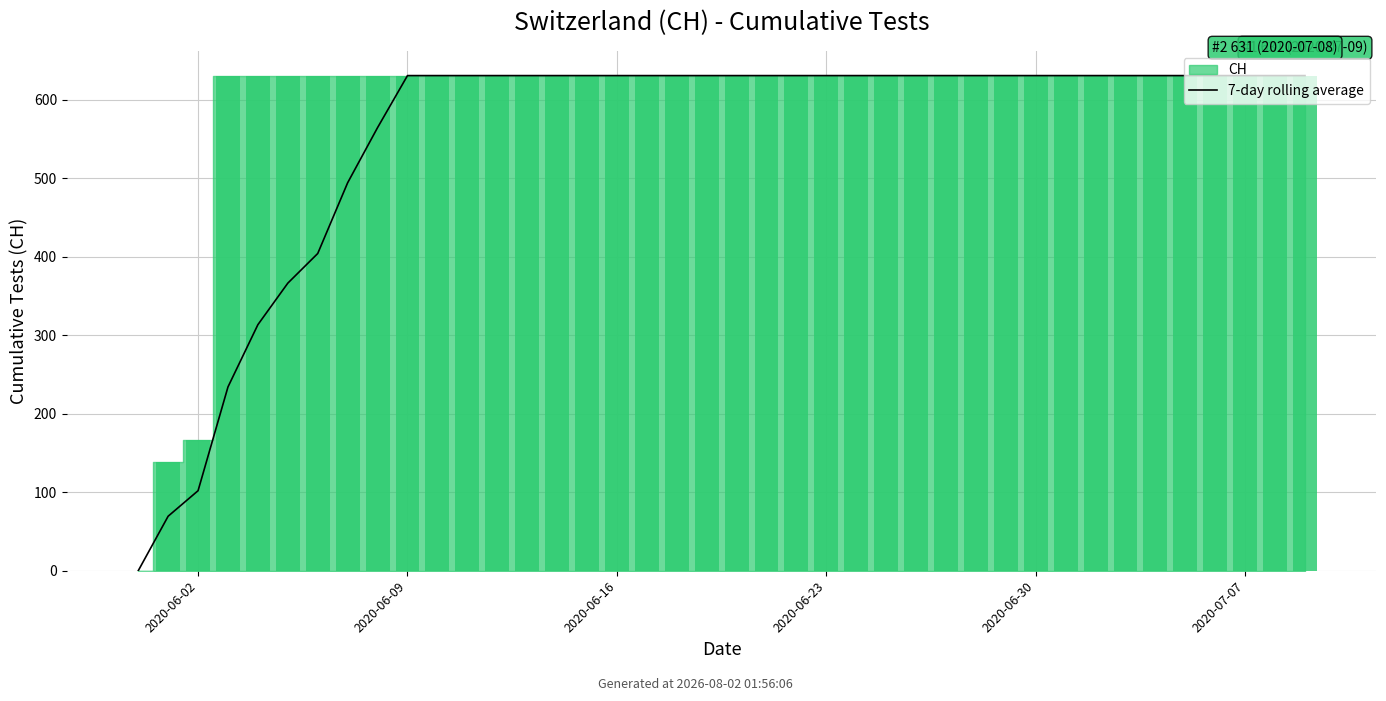

How many values are above zero?

39